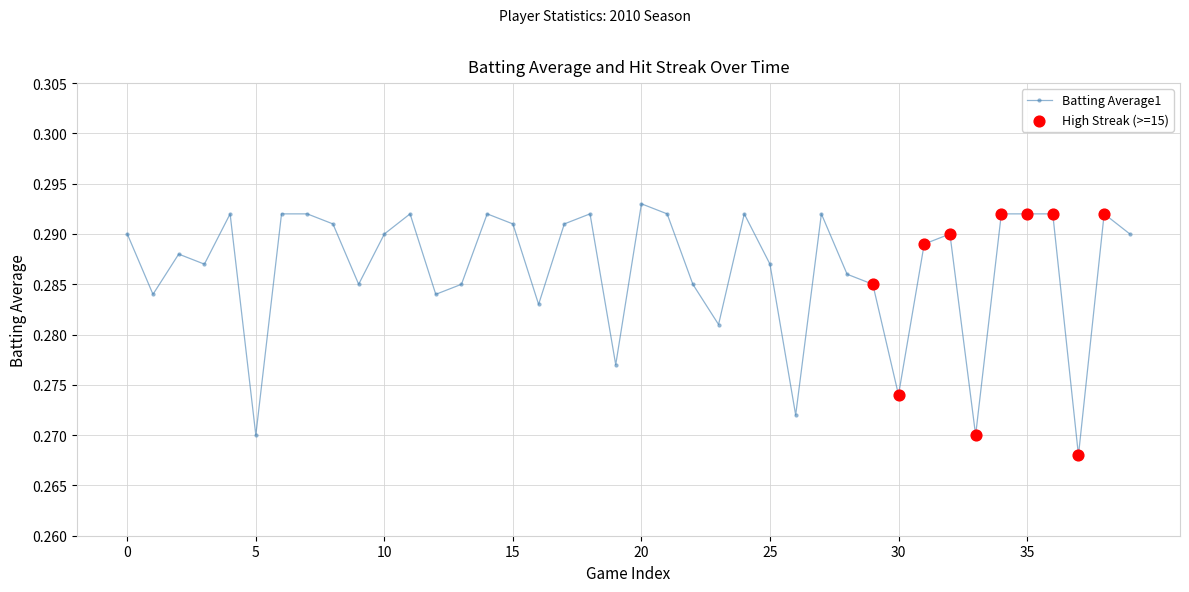

What is the sum of all values?

11.5